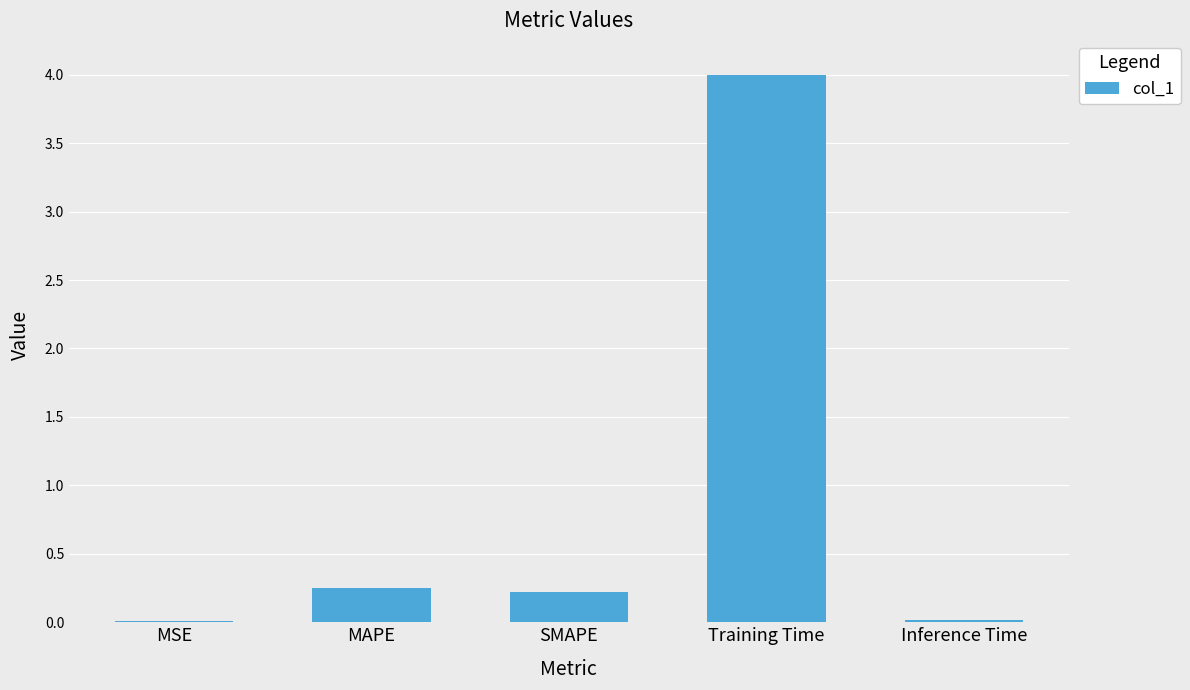

What is the ratio of the value at MAPE to the value at Training Time?

0.1